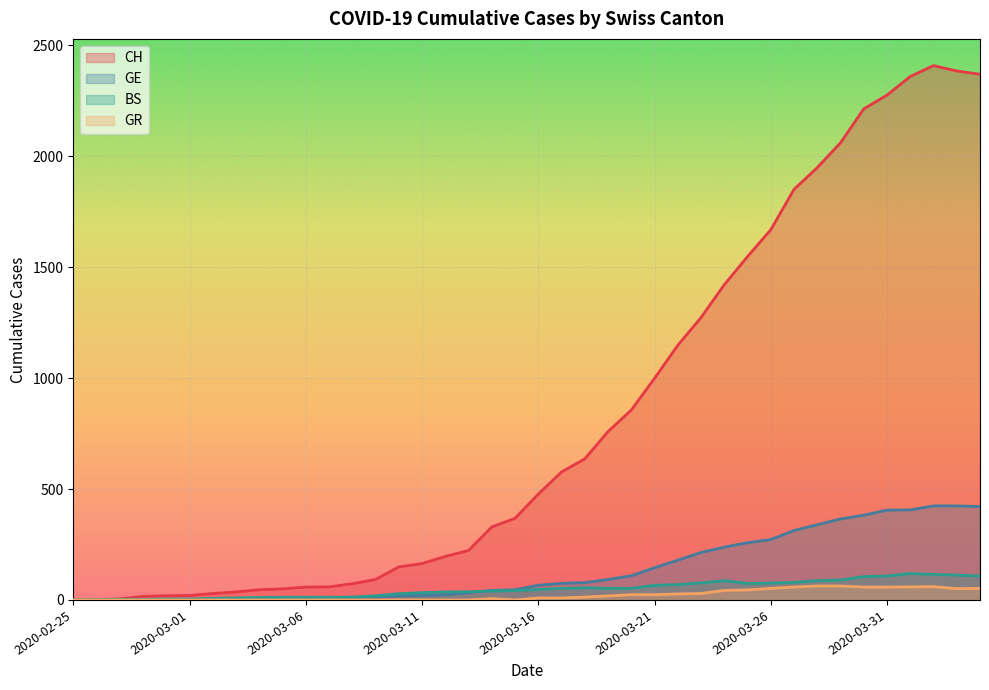

What are all the series names shown in the legend?

CH, GE, BS, GR